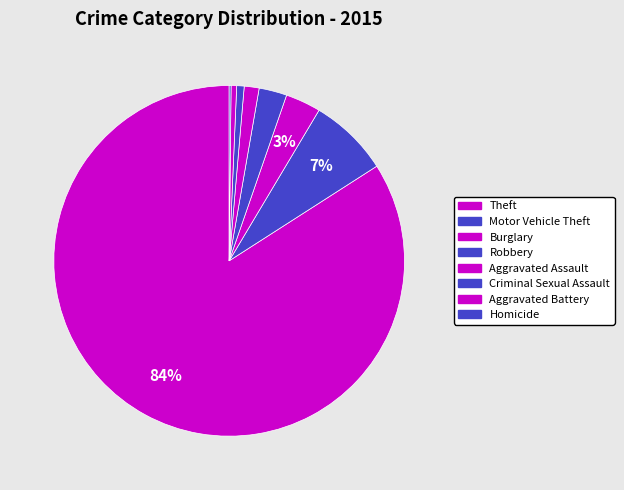

Is the sum of Criminal Sexual Assault and Homicide greater than half?

No